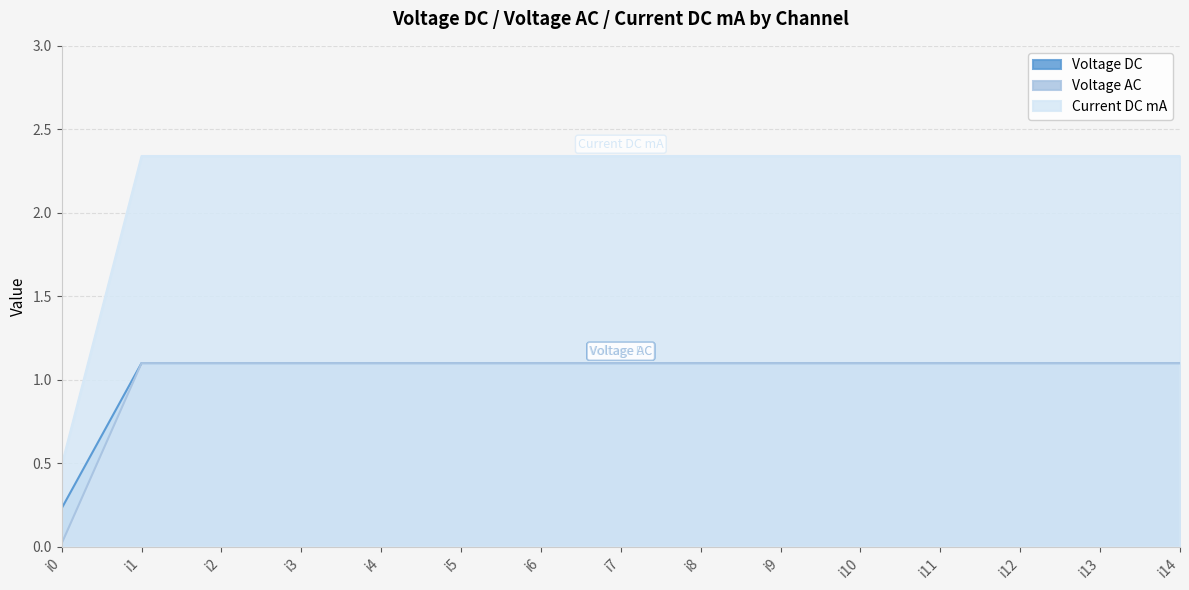

Is it true that Voltage DC equals 1.1 at i7?

True